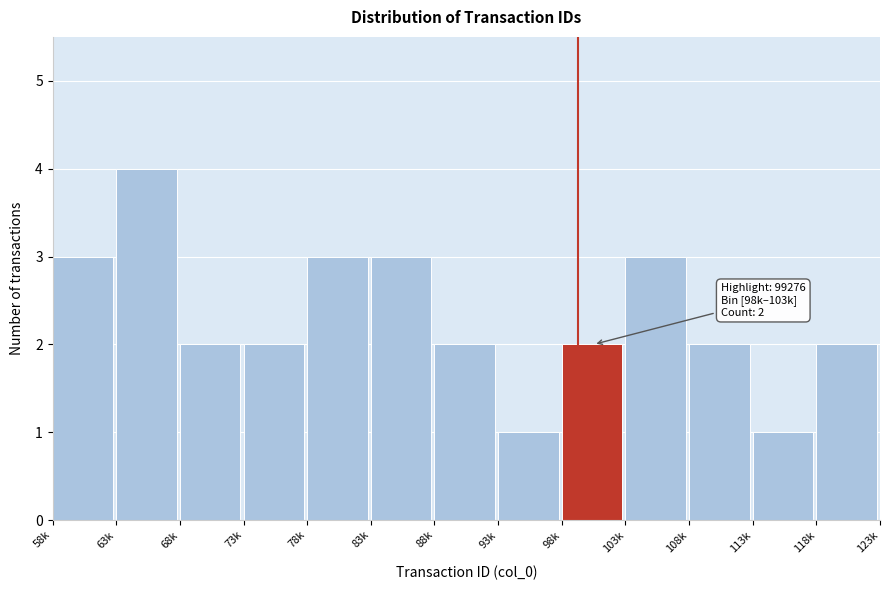

Reading left to right, list all the values displayed in this chart.

58k=3	63k=4	68k=2	73k=2	78k=3	83k=3	88k=2	93k=1	98k=2	103k=3	108k=2	113k=1	118k=2